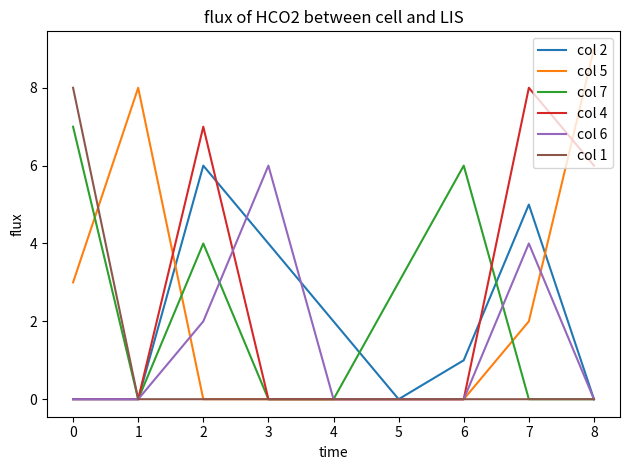

Reading right to left, transcribe all the data shown in this chart.

col 2: 0	5	1	0	2	4	6	0	0
col 5: 9	2	0	0	0	0	0	8	3
col 7: 0	0	6	3	0	0	4	0	7
col 4: 6	8	0	0	0	0	7	0	0
col 6: 0	4	0	0	0	6	2	0	0
col 1: 0	0	0	0	0	0	0	0	8